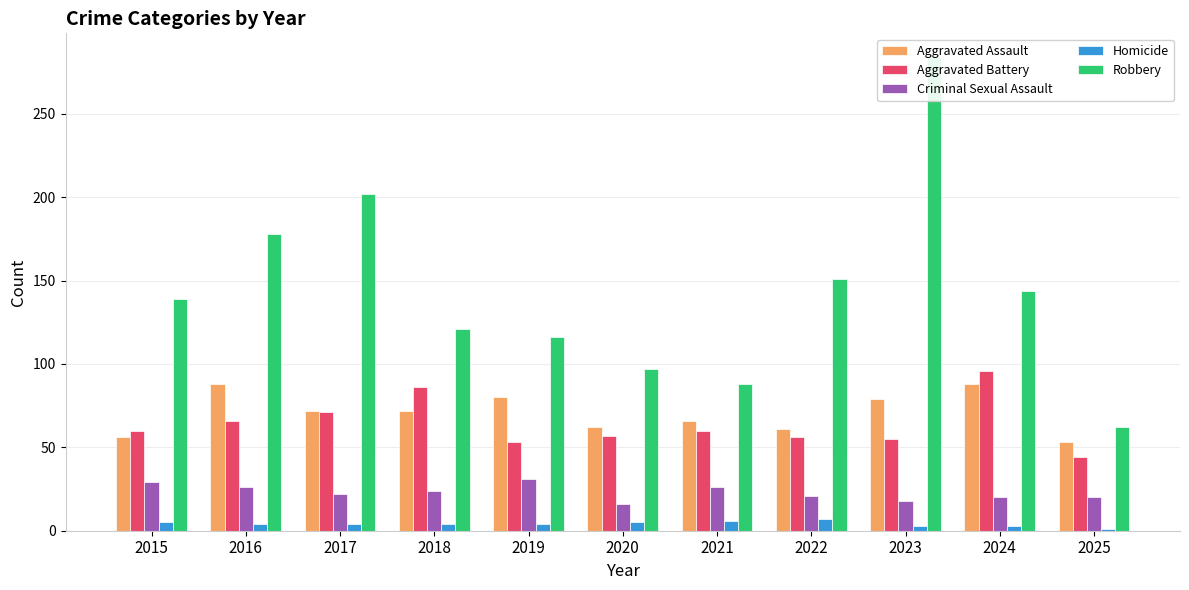

Rank the categories by Robbery value from lowest to highest.

2025, 2021, 2020, 2019, 2018, 2015, 2024, 2022, 2016, 2017, 2023